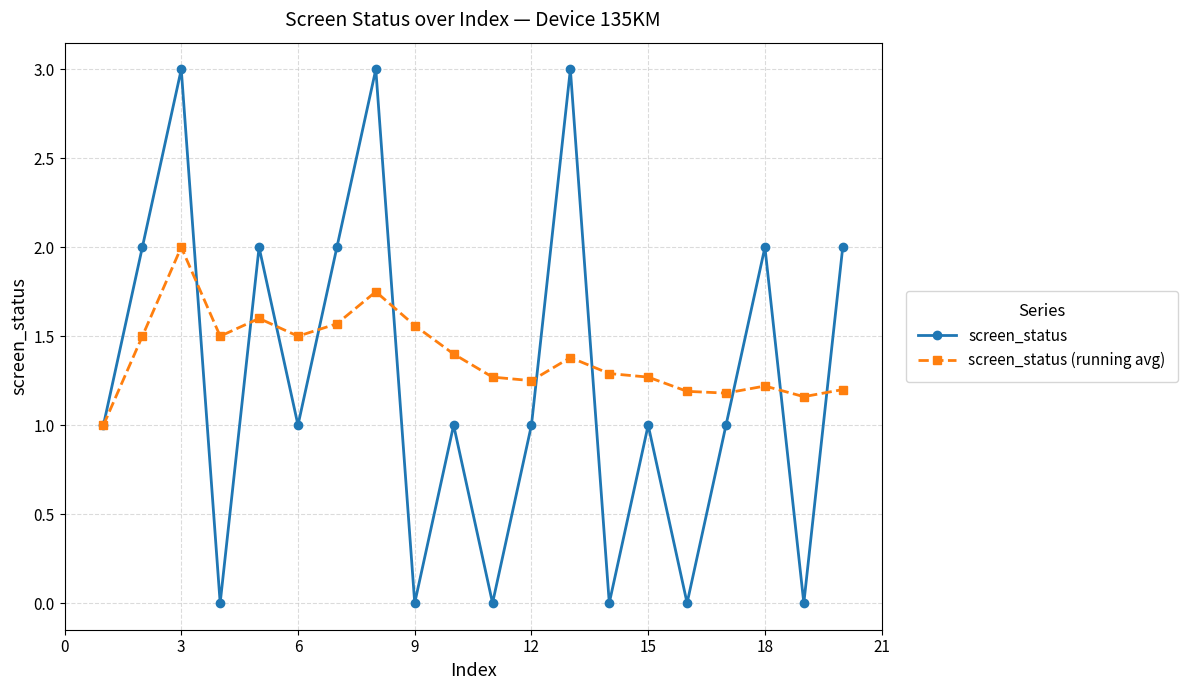

After their last crossing, which series has the higher values: screen_status (running avg) or screen_status?

screen_status